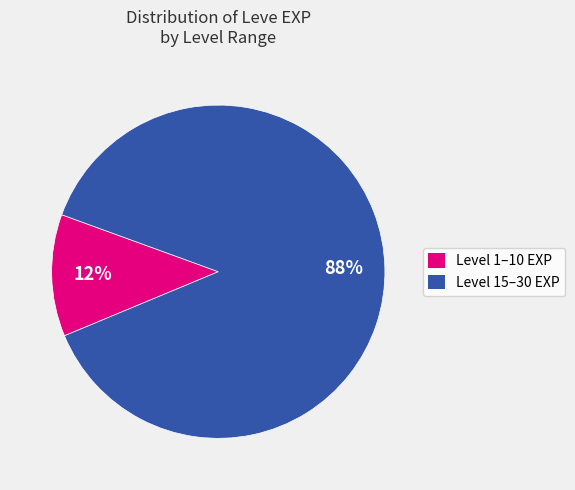

How many slices are in this pie chart?

2